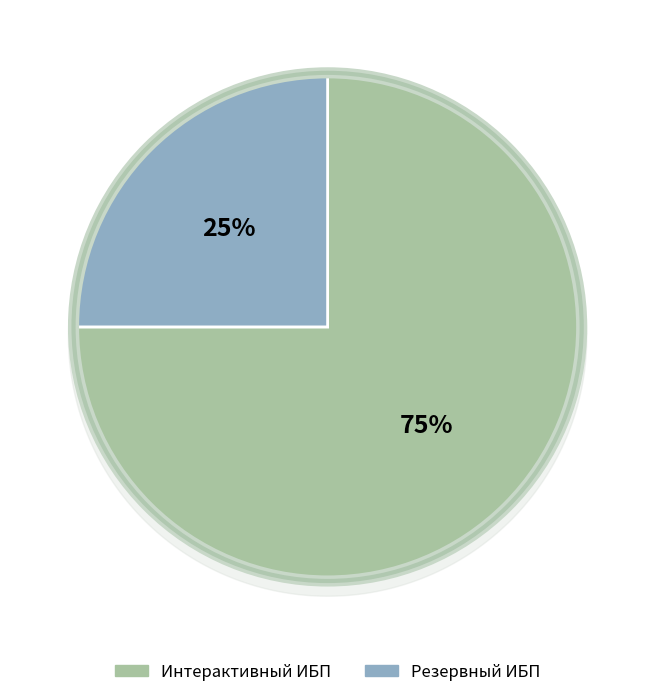

Rank the categories by value from lowest to highest.

Резервный ИБП, Интерактивный ИБП